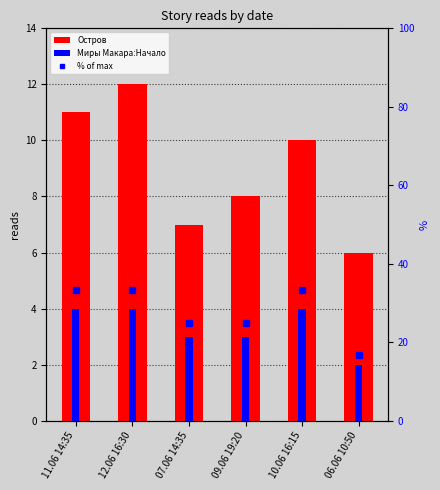

What is the total value across all series at 06.06 10:50?

24.7